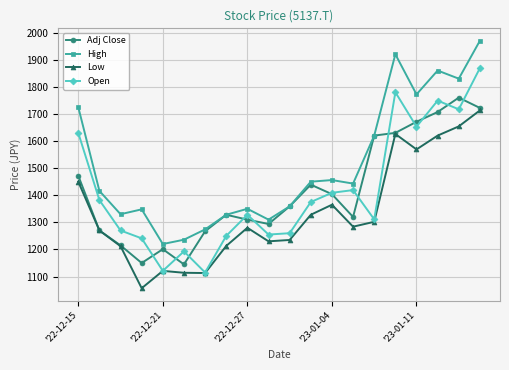

What is the value of the Open point at the 5th from the left?

1121